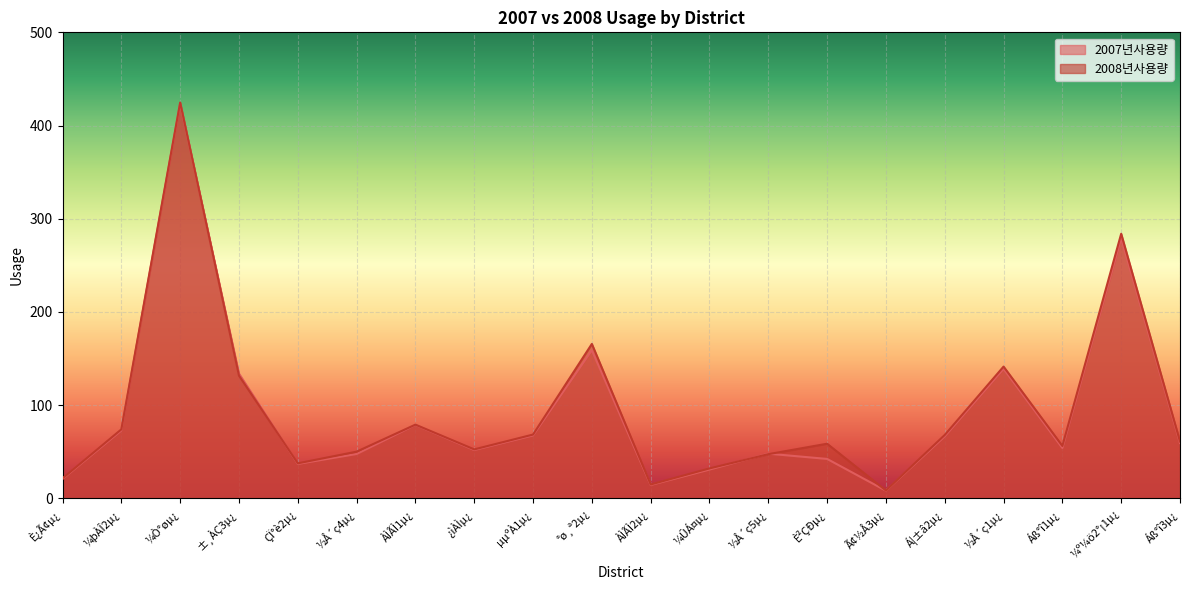

At which category is the sum across all series the highest?

¼Ò°øµ¿